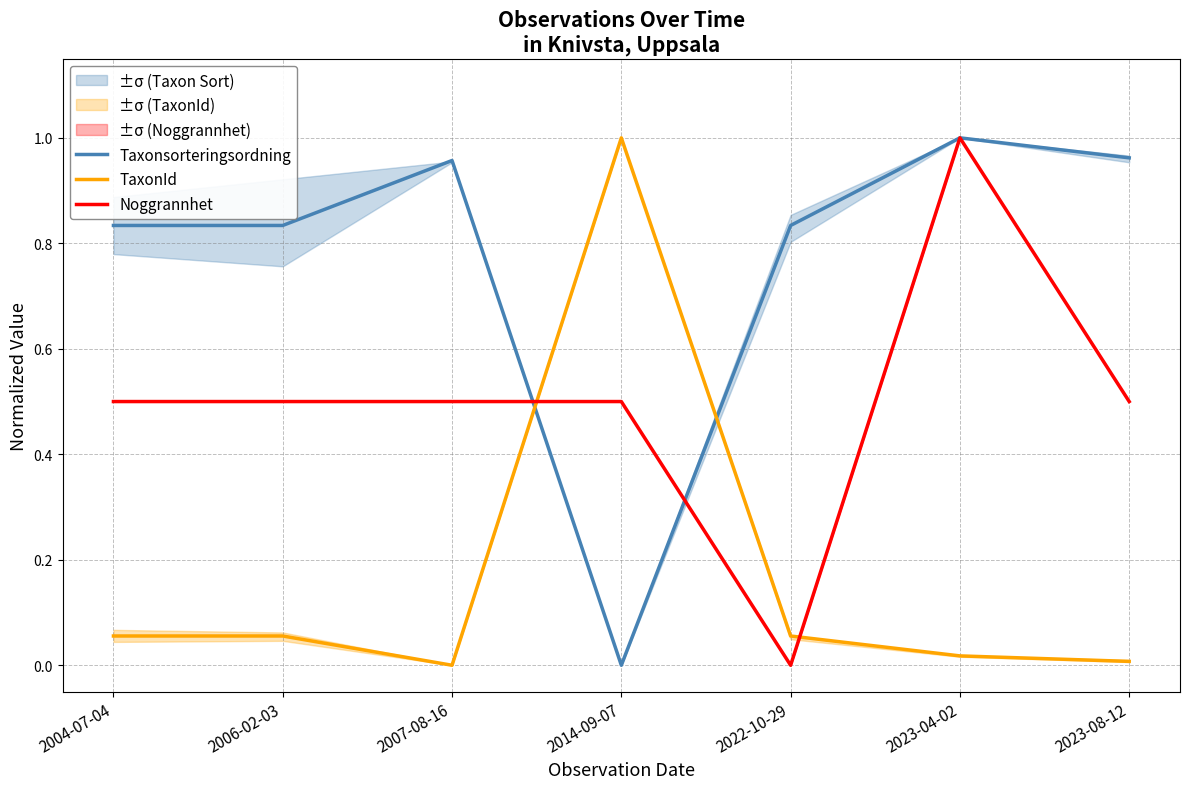

What is the sum of the TaxonId values at 2007-08-16 and 2022-10-29?

0.1